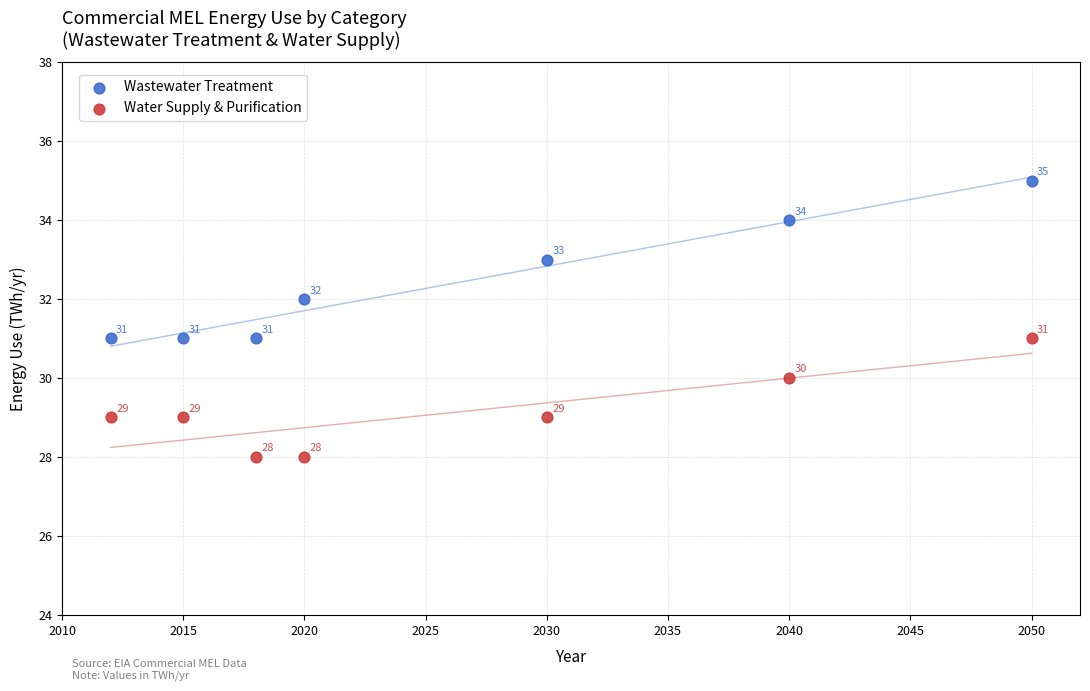

Across all data points, what is the range of X values (max minus min)?

38